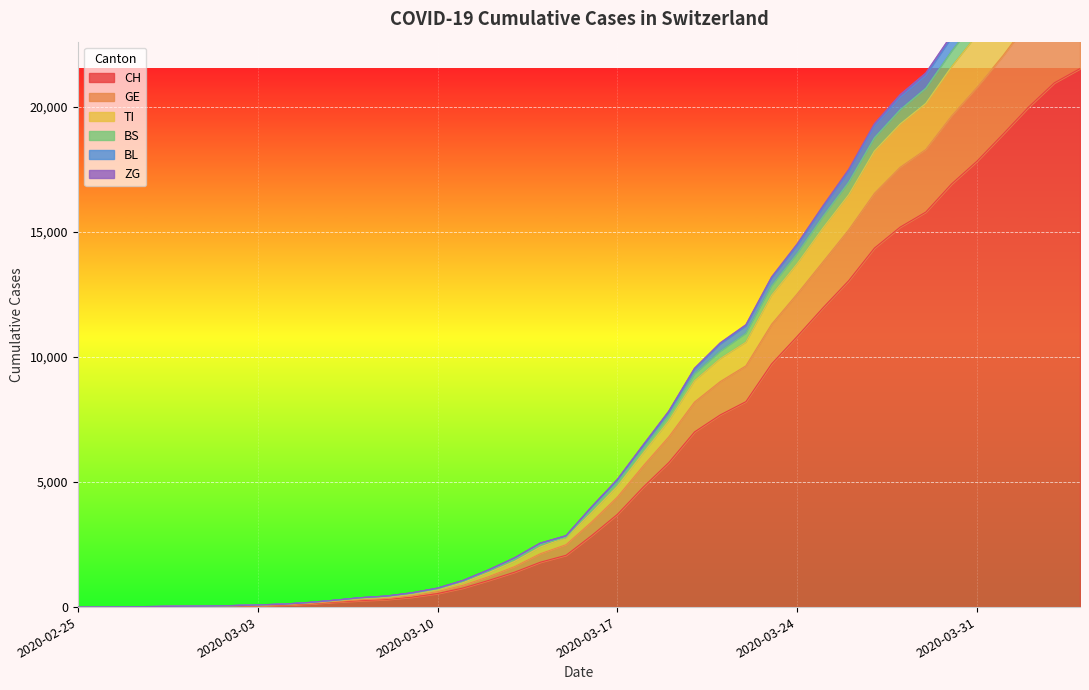

True or false: CH and TI cross at least once.

False